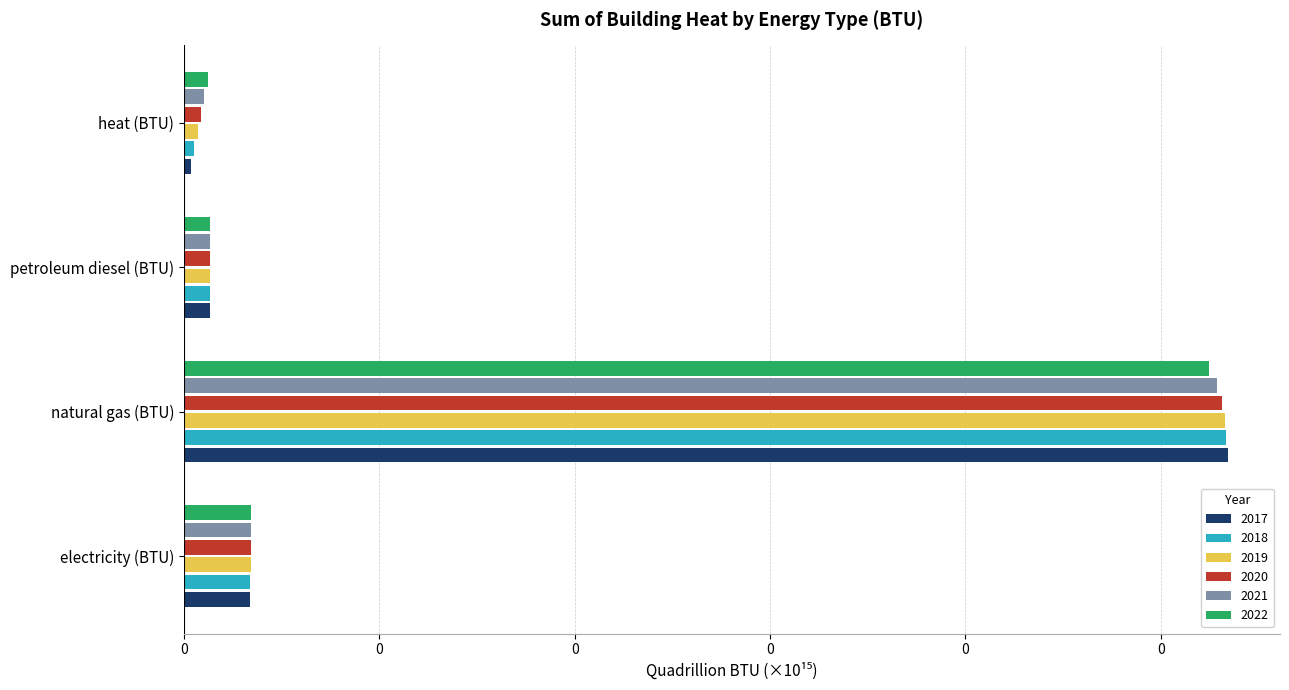

At which label does 2021 reach its peak?

natural gas (BTU)